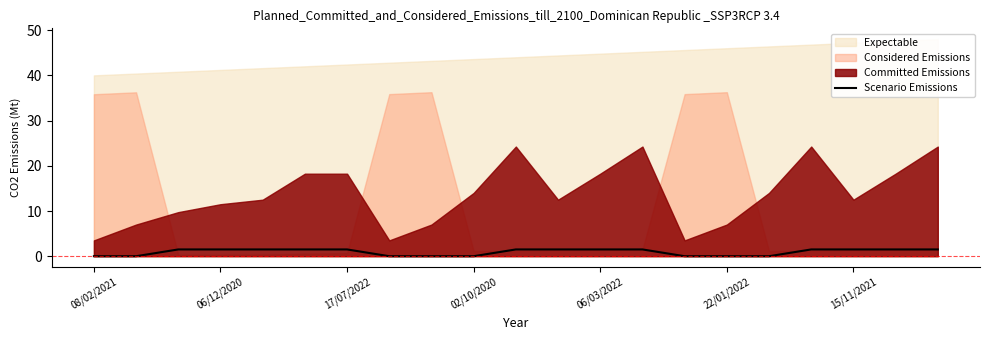

Does the chart have visible grid lines?

No